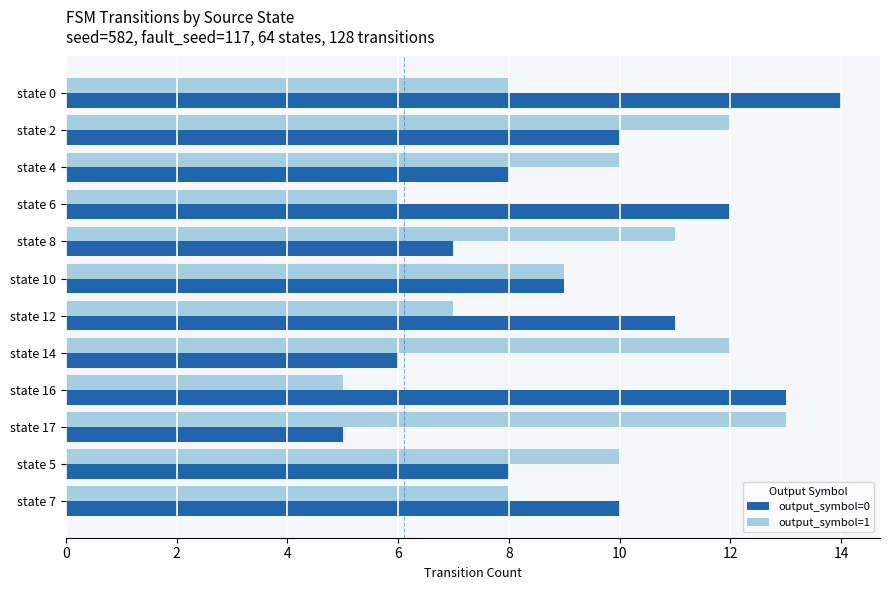

Rank the series by their average value, from highest to lowest.

output_symbol=0, output_symbol=1